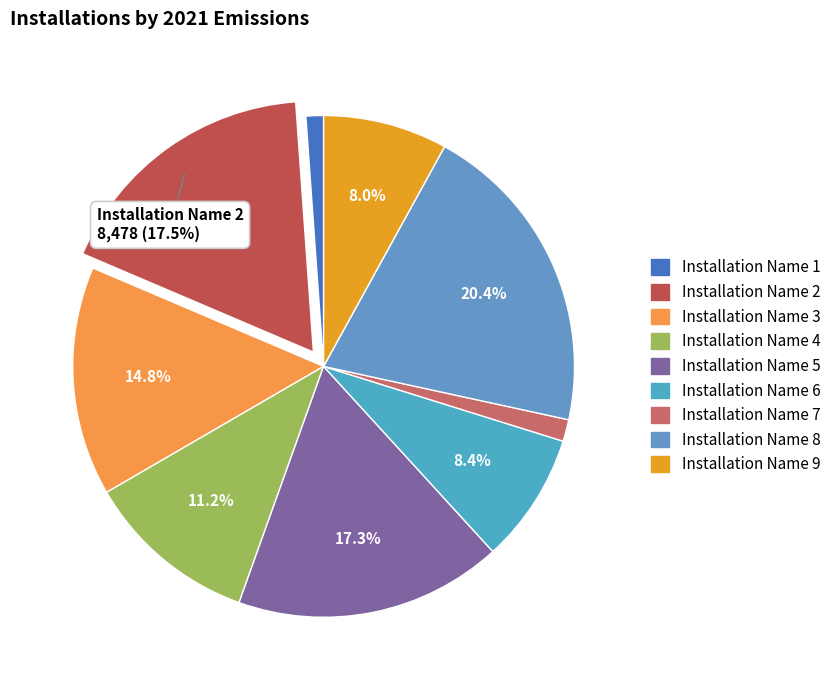

Count the number of slices in the pie.

9